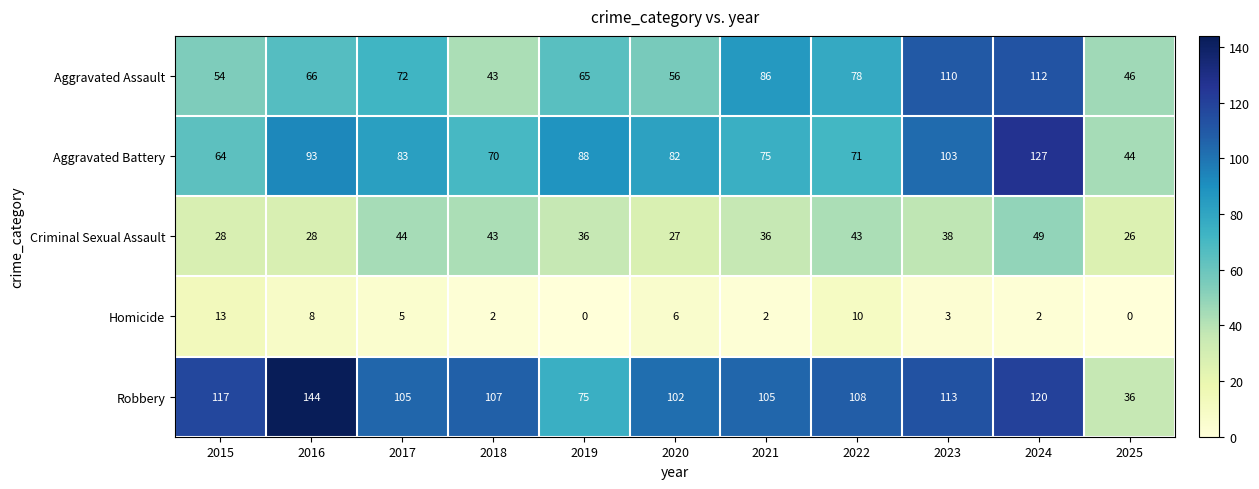

At which label does Robbery first exceed 107?

2015